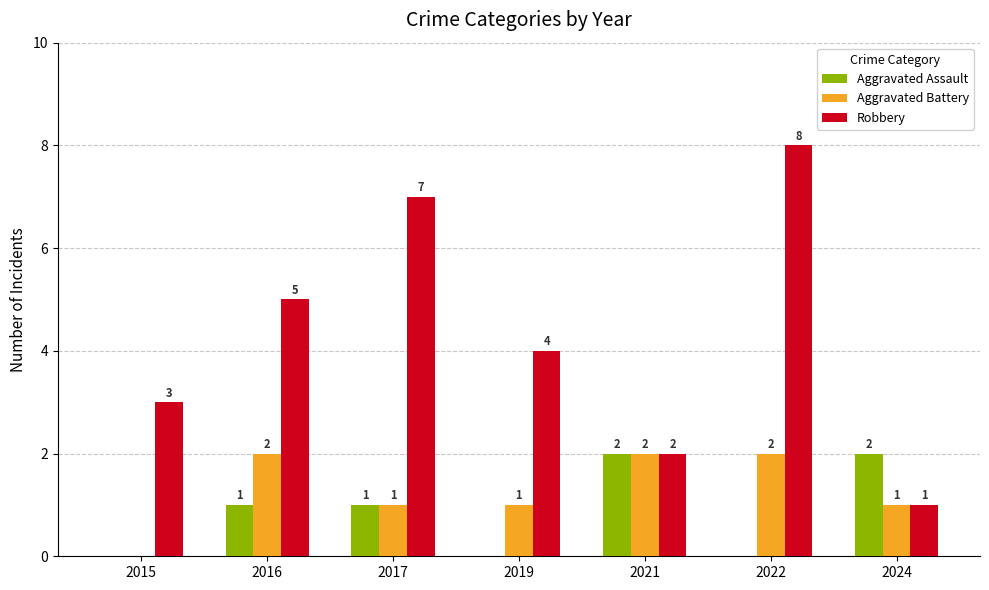

Which series has the widest spread of values?

Robbery